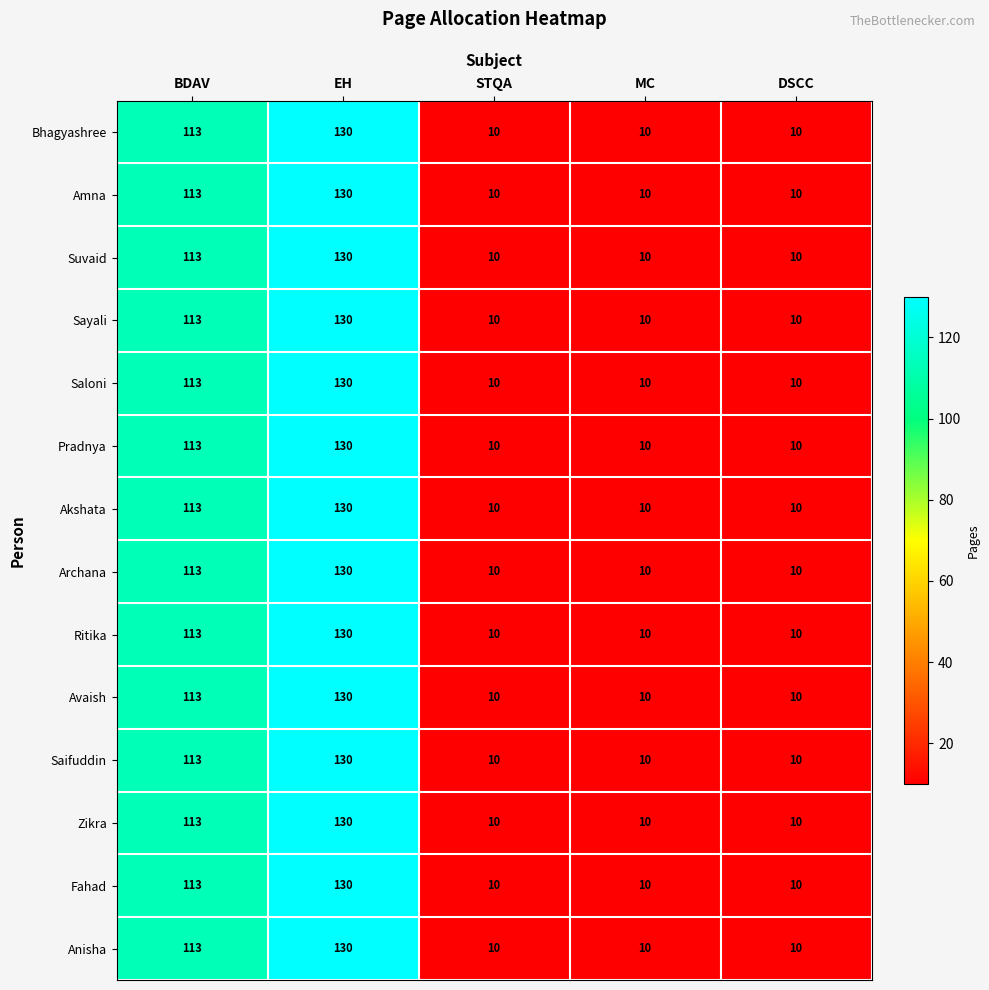

Is it true that Akshata equals 130 at EH?

True